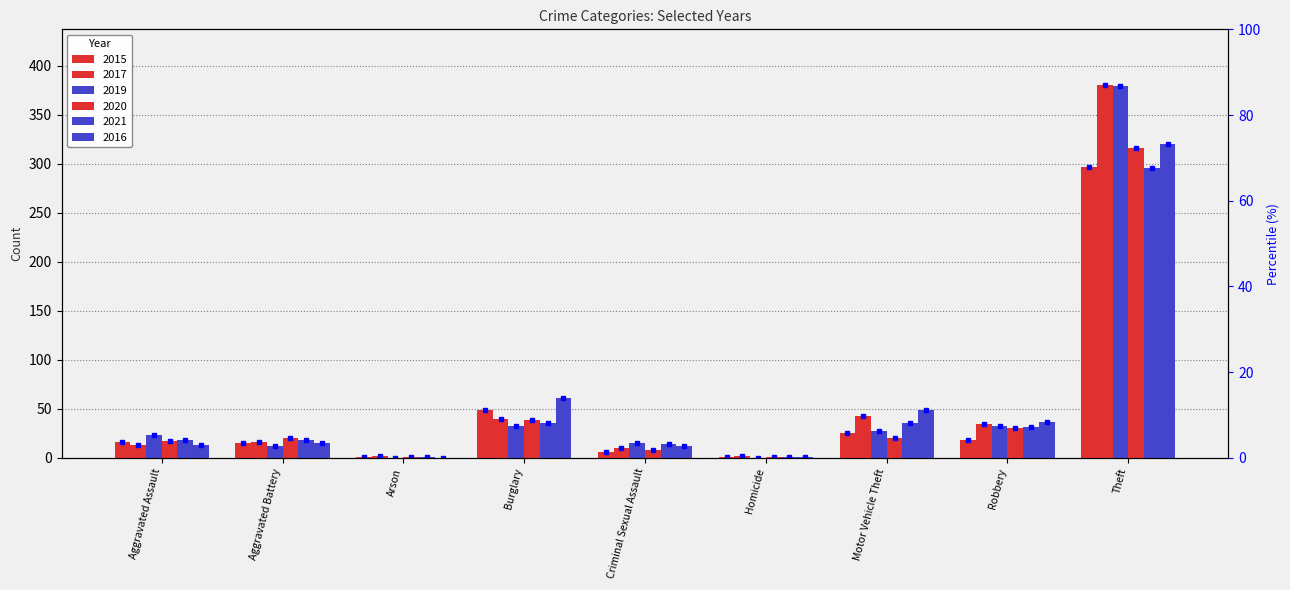

Reading left to right, extract all data points from this chart.

2015: Aggravated Assault=16	Aggravated Battery=15	Arson=1	Burglary=49	Criminal Sexual Assault=6	Homicide=1	Motor Vehicle Theft=25	Robbery=18	Theft=297
2017: Aggravated Assault=13	Aggravated Battery=16	Arson=2	Burglary=40	Criminal Sexual Assault=10	Homicide=2	Motor Vehicle Theft=43	Robbery=34	Theft=380
2019: Aggravated Assault=23	Aggravated Battery=12	Arson=0	Burglary=32	Criminal Sexual Assault=15	Homicide=0	Motor Vehicle Theft=27	Robbery=32	Theft=379
2020: Aggravated Assault=17	Aggravated Battery=20	Arson=1	Burglary=39	Criminal Sexual Assault=8	Homicide=1	Motor Vehicle Theft=20	Robbery=30	Theft=316
2021: Aggravated Assault=18	Aggravated Battery=18	Arson=1	Burglary=36	Criminal Sexual Assault=14	Homicide=1	Motor Vehicle Theft=36	Robbery=31	Theft=296
2016: Aggravated Assault=13	Aggravated Battery=15	Arson=0	Burglary=61	Criminal Sexual Assault=12	Homicide=1	Motor Vehicle Theft=49	Robbery=37	Theft=320